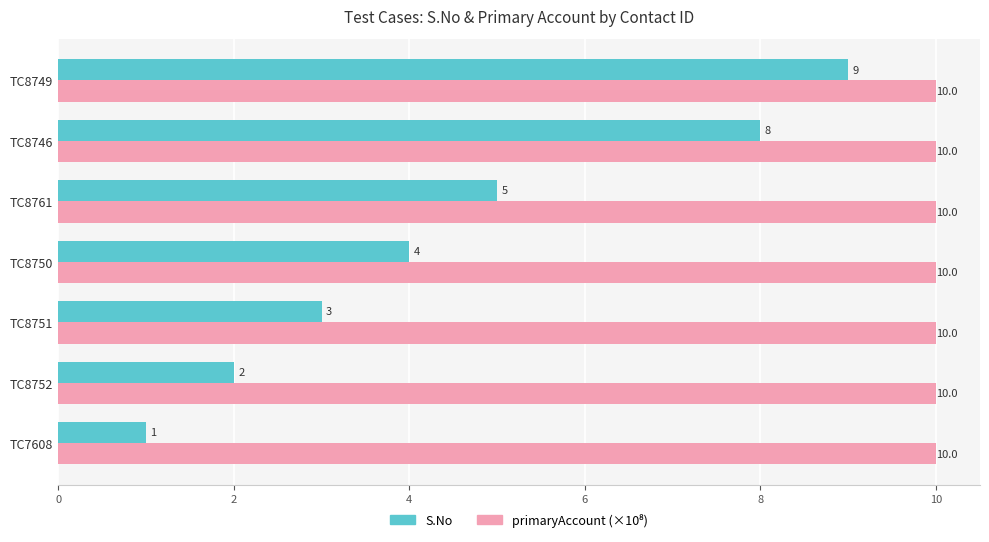

Rank the categories by S.No value from highest to lowest.

TC8749, TC8746, TC8761, TC8750, TC8751, TC8752, TC7608